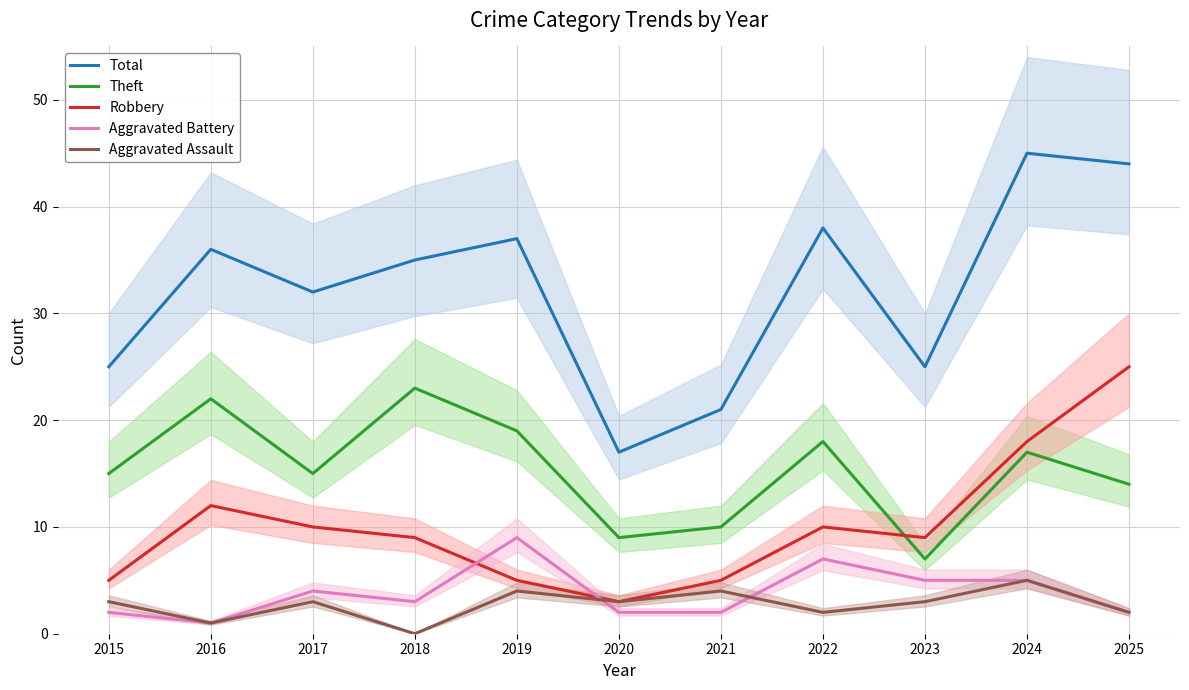

Which has a higher value, 2017 or 2021?

2017